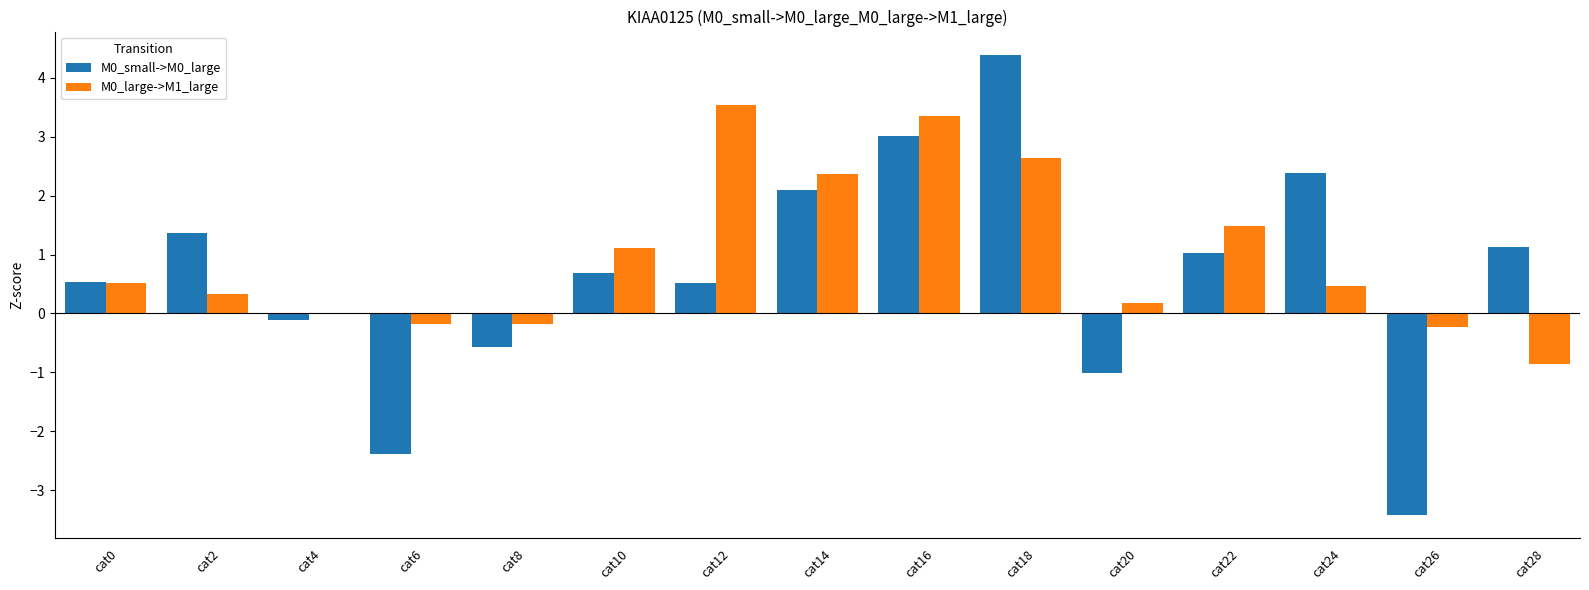

True or false: M0_small->M0_large has a value of -1.3 at cat6.

False